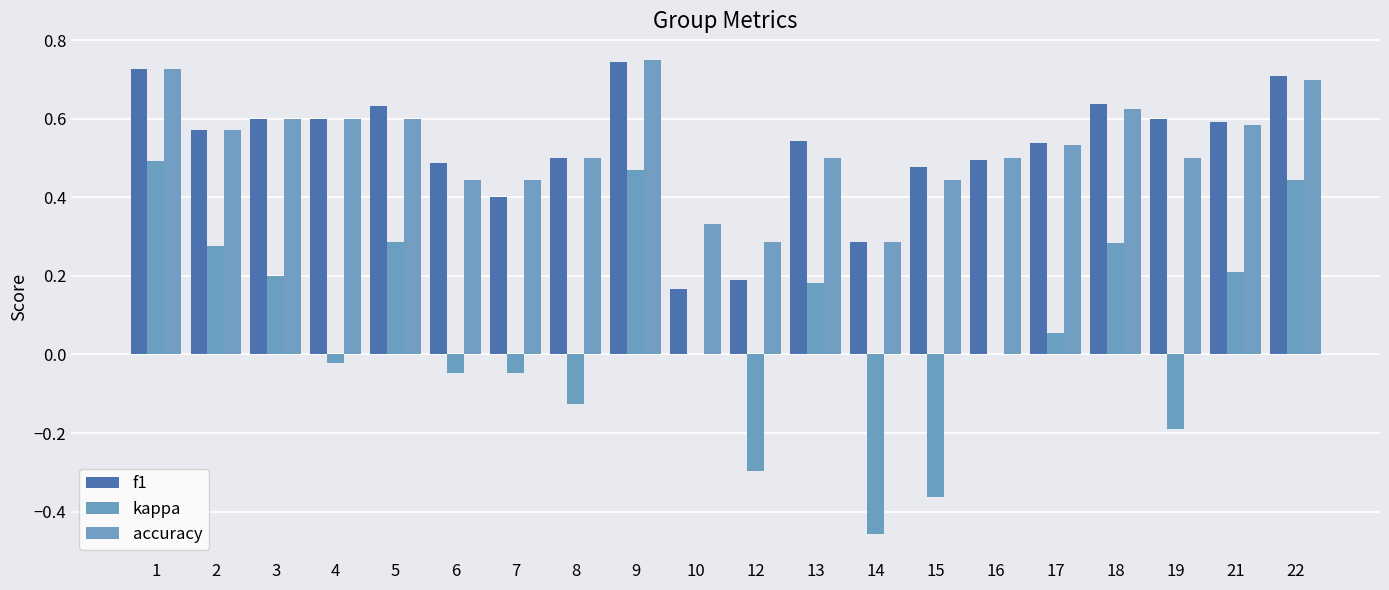

At which category is the sum across all series the highest?

9